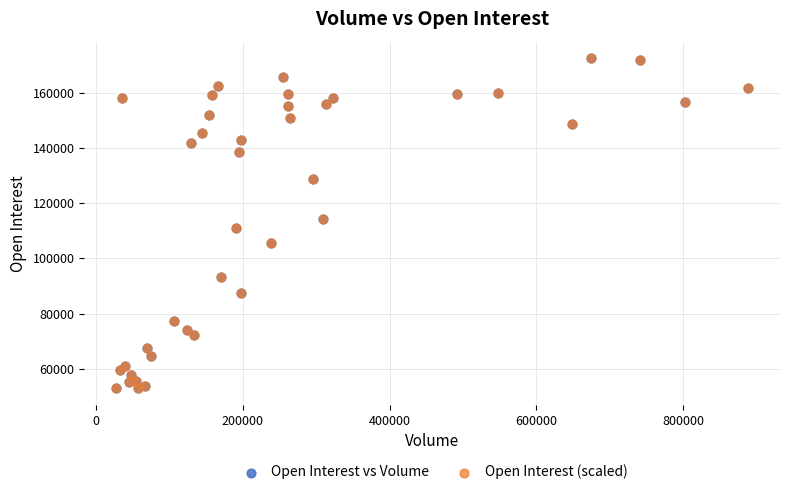

What are all the series names shown in the legend?

Open Interest vs Volume, Open Interest (scaled)